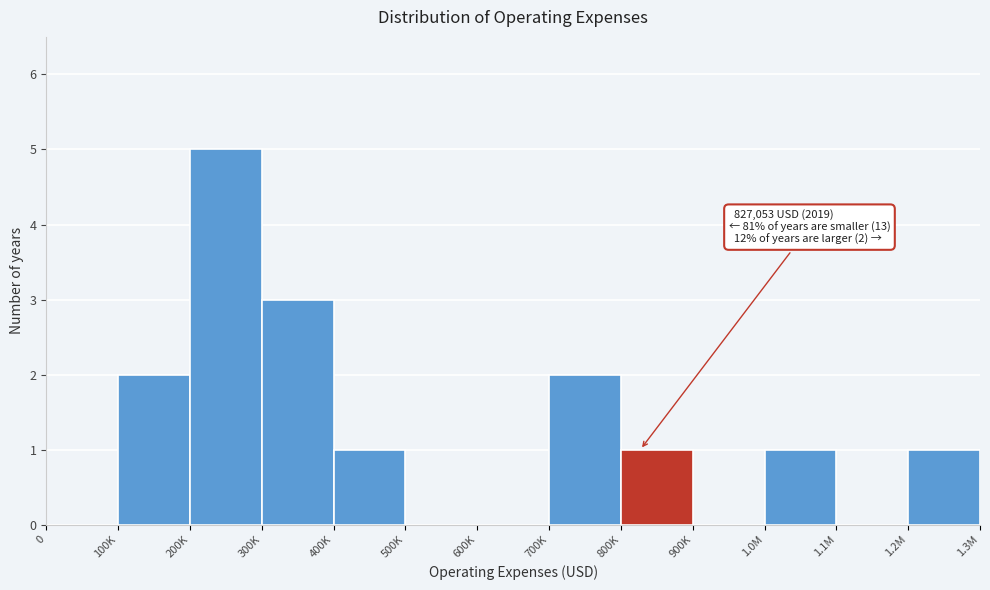

Reading left to right, what are all the values shown in this chart?

0=0	100K=2	200K=5	300K=3	400K=1	500K=0	600K=0	700K=2	800K=1	900K=0	1.0M=1	1.1M=0	1.2M=1